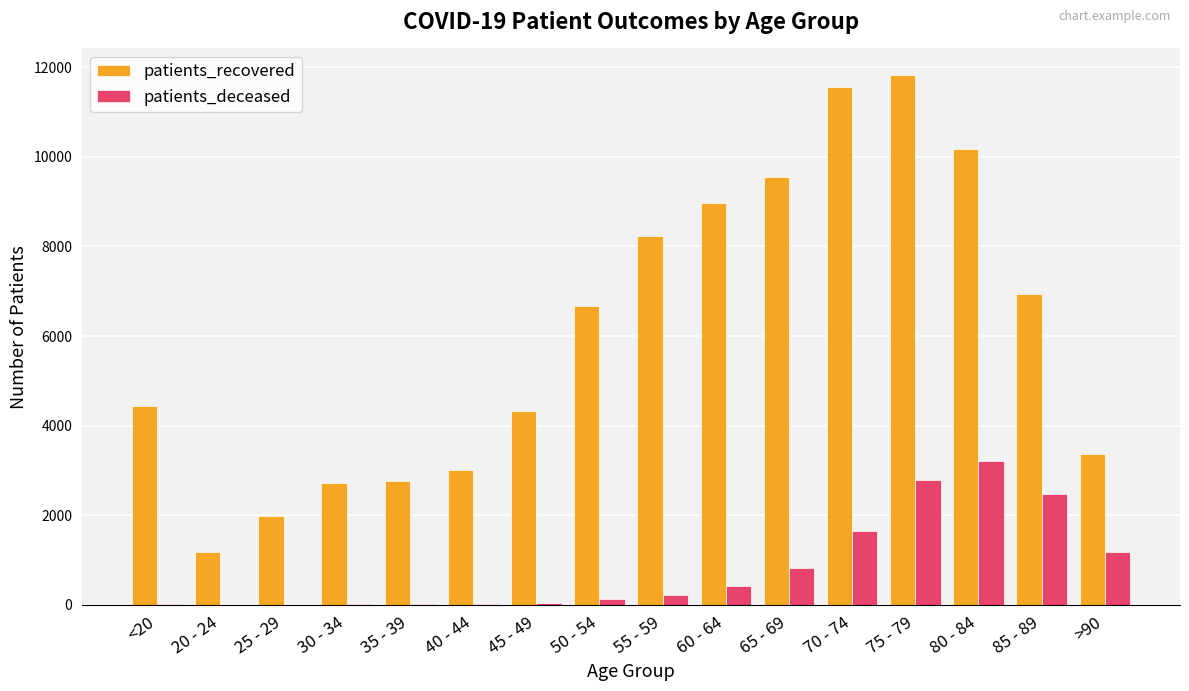

Does the chart contain stacked bars?

No